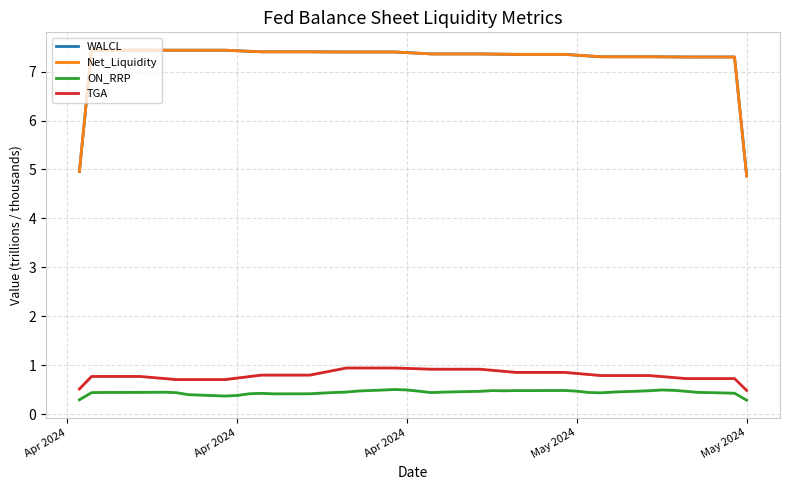

True or false: Net_Liquidity and TGA cross at least once.

False